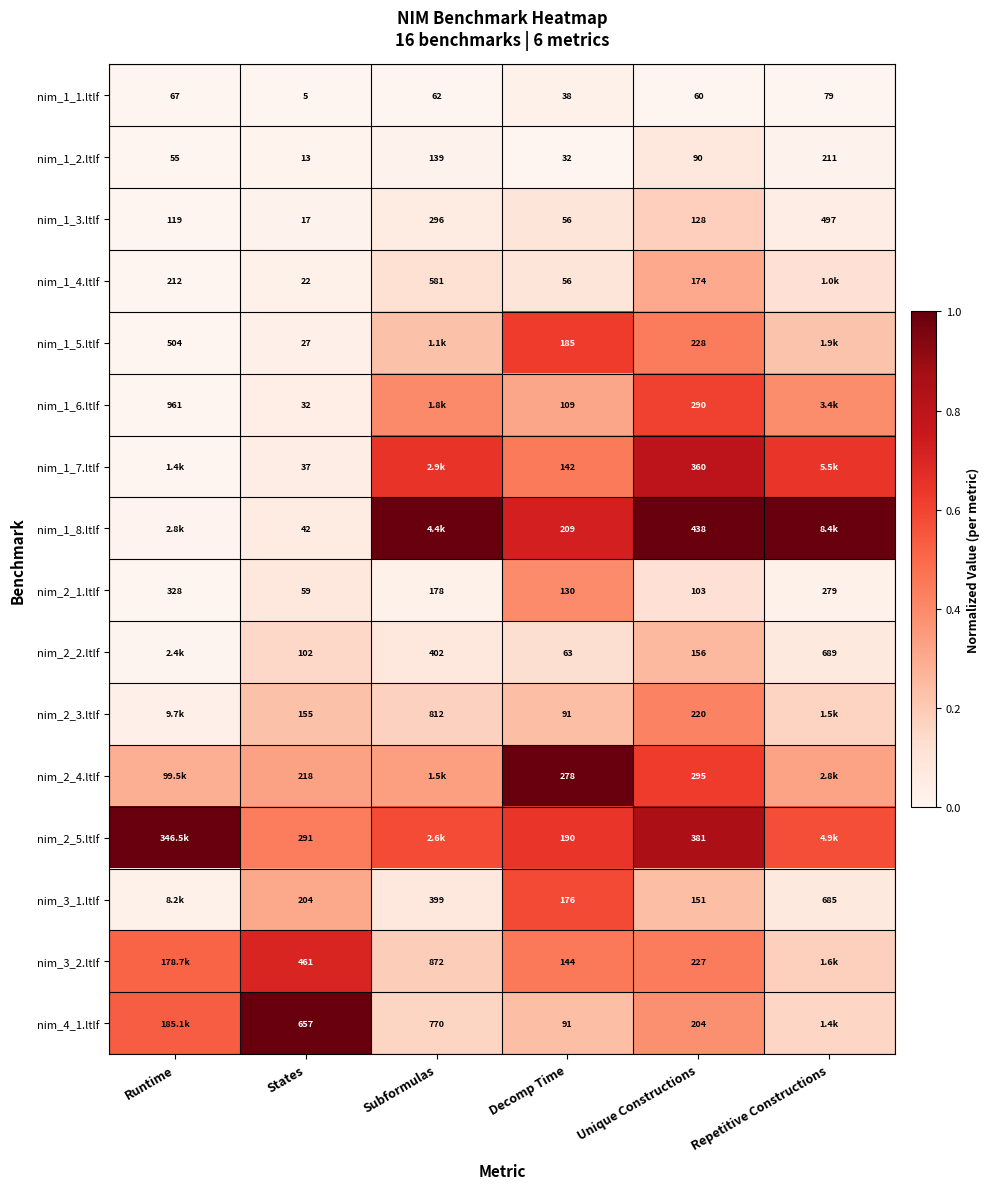

List the labels in order of nim_1_1.ltlf value, largest first.

Repetitive Constructions, Runtime, Subformulas, Unique Constructions, Decomp Time, States